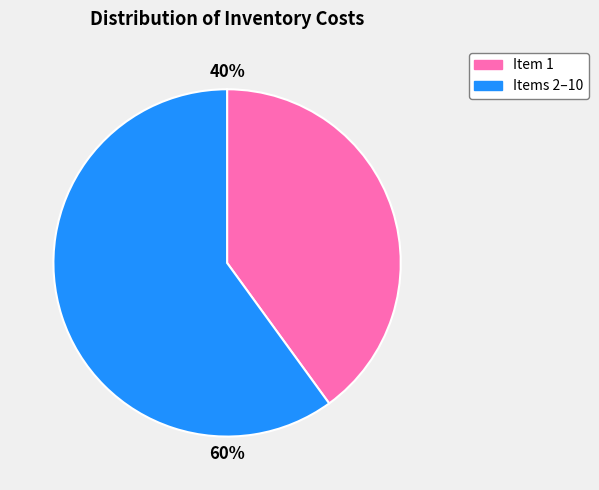

Count the number of slices in the pie.

2